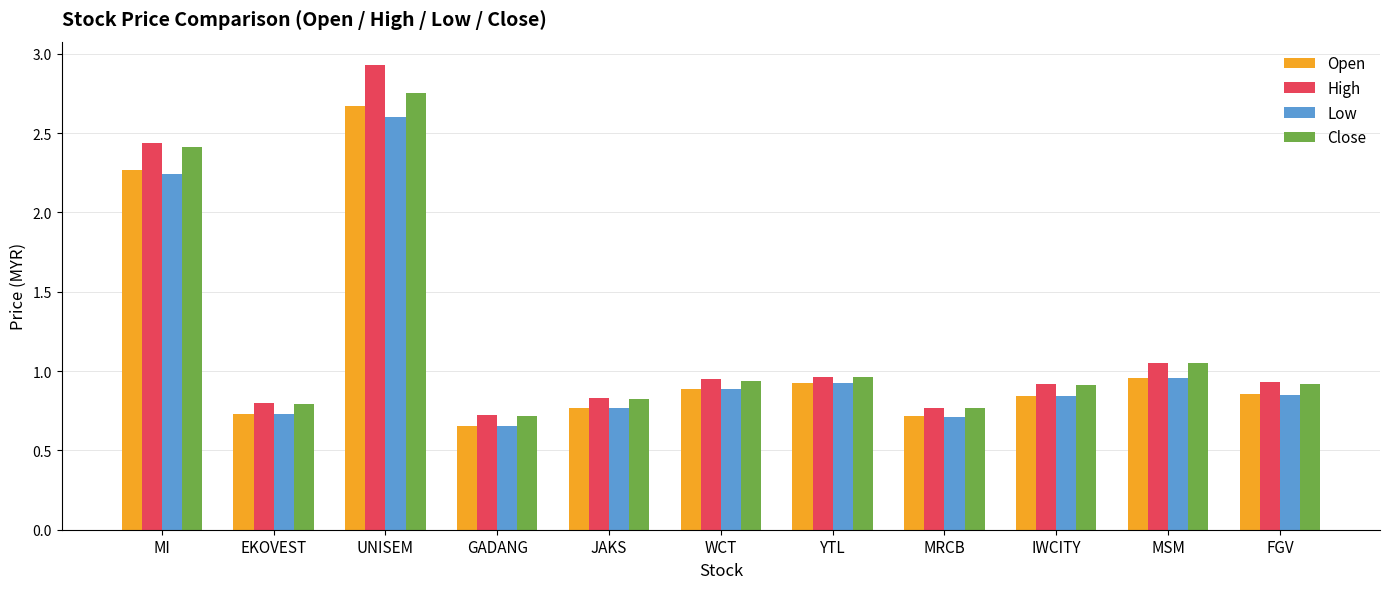

At how many categories does at least one series exceed 2?

2